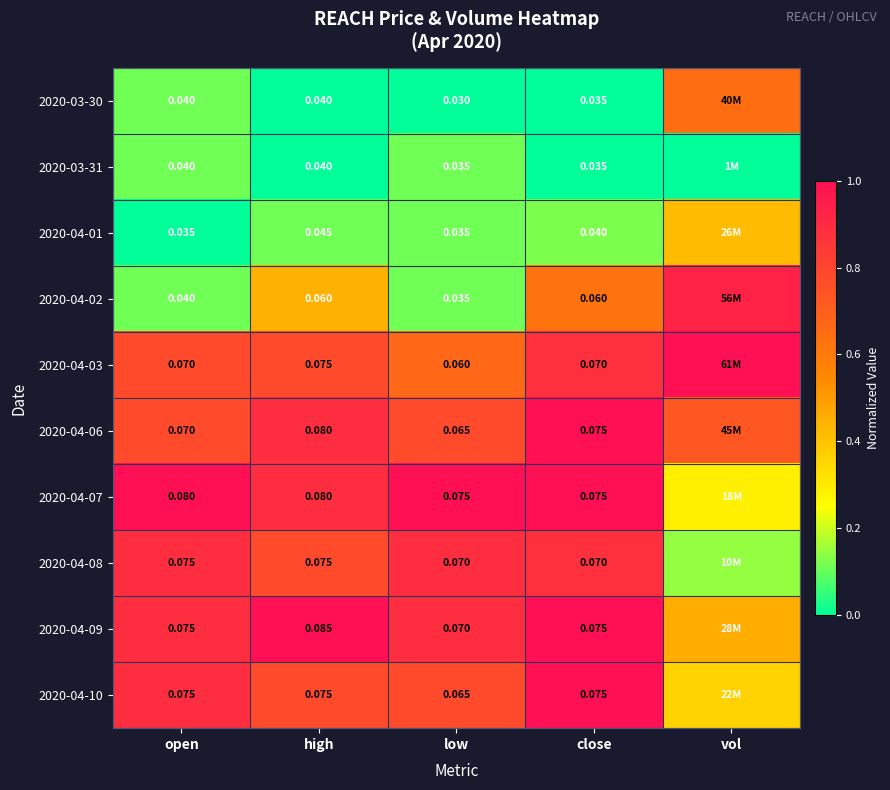

Which series changed the most between high and close?

2020-04-09